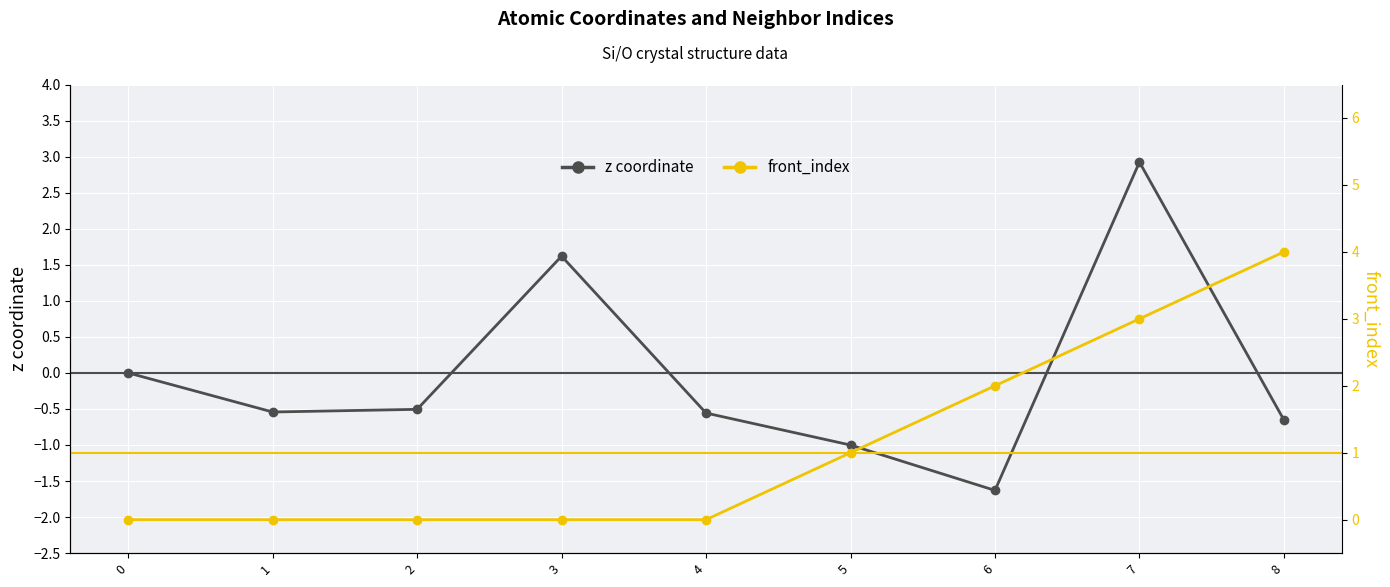

How many intersections are there between z coordinate and front_index?

2